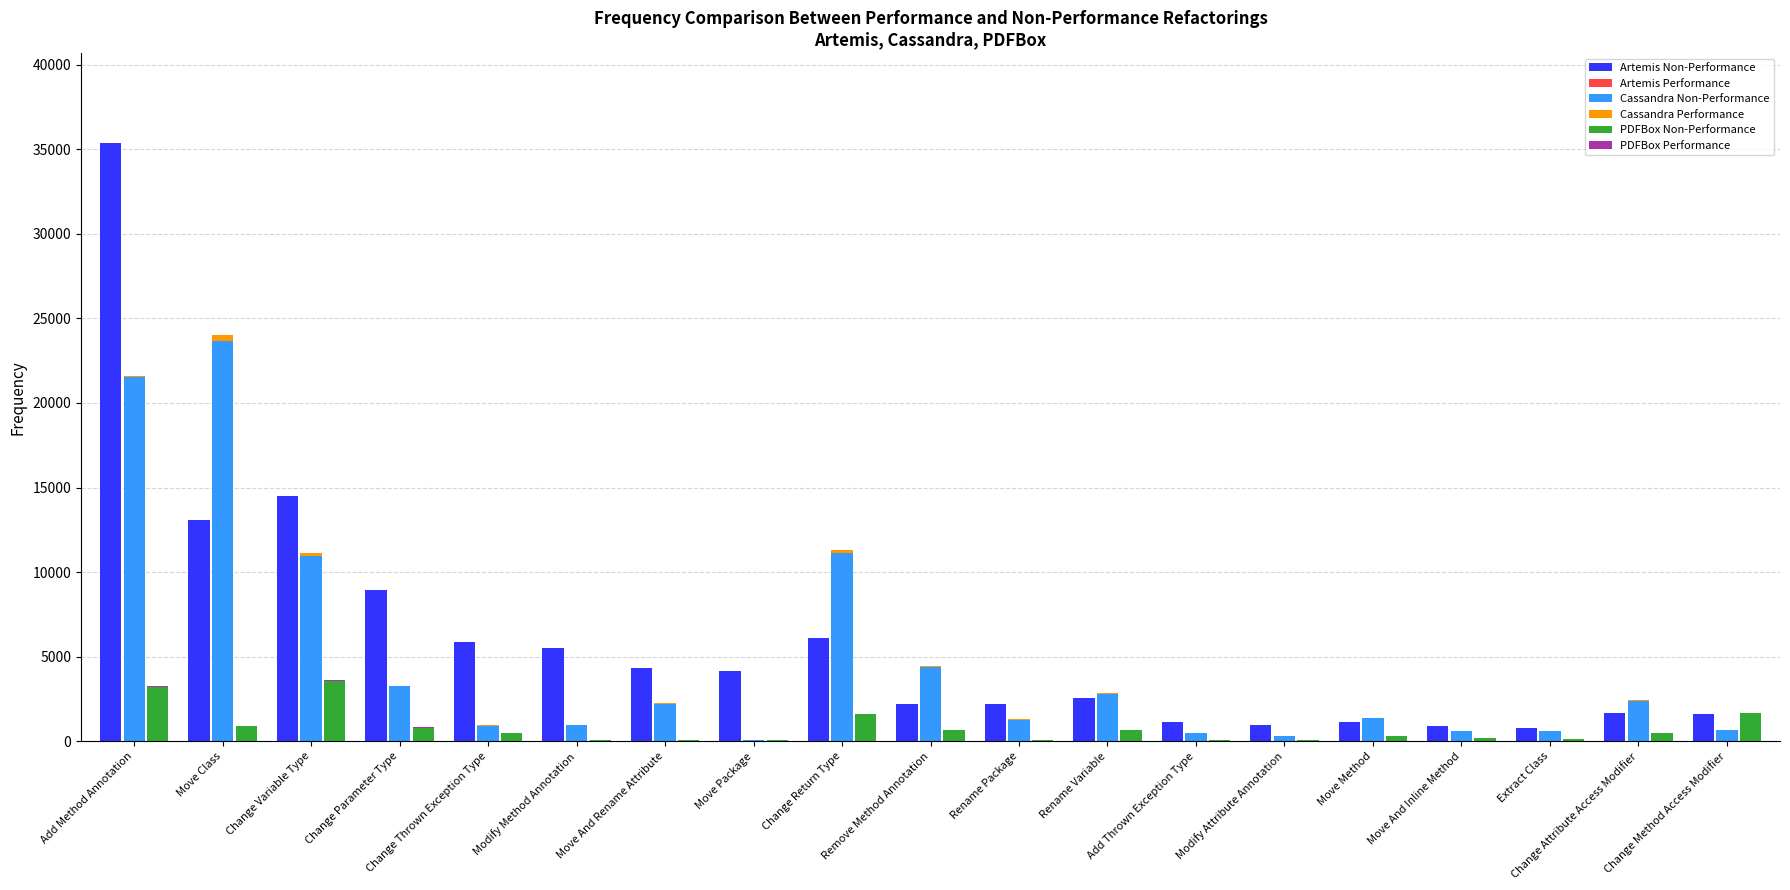

What is the label of the 1st bar from the left?

Add Method Annotation